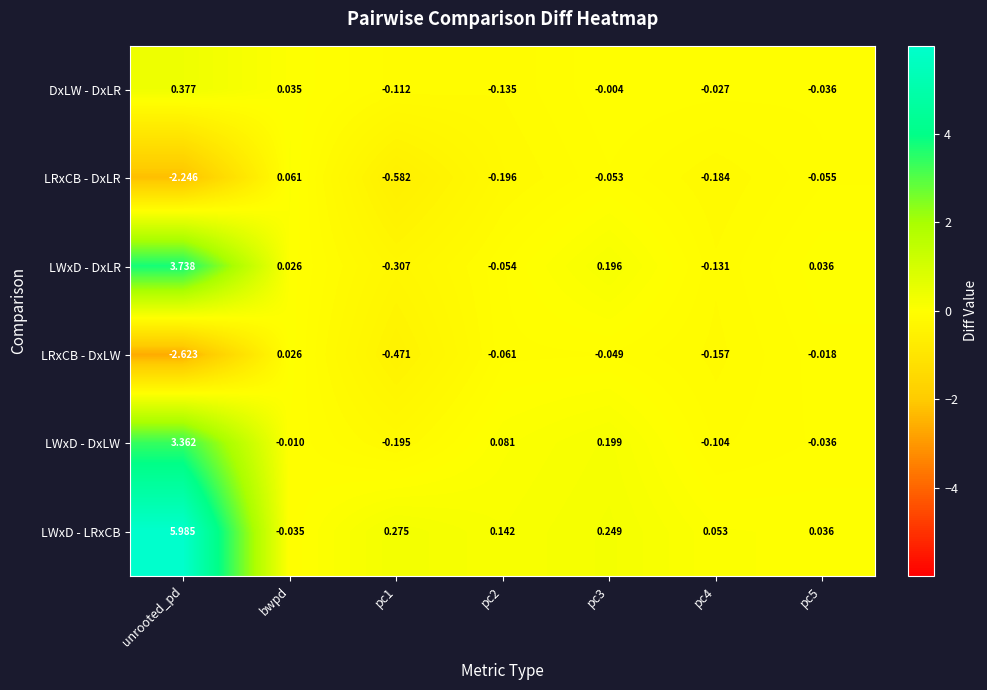

Which category has the lowest value in the LRxCB - DxLR series?

unrooted_pd